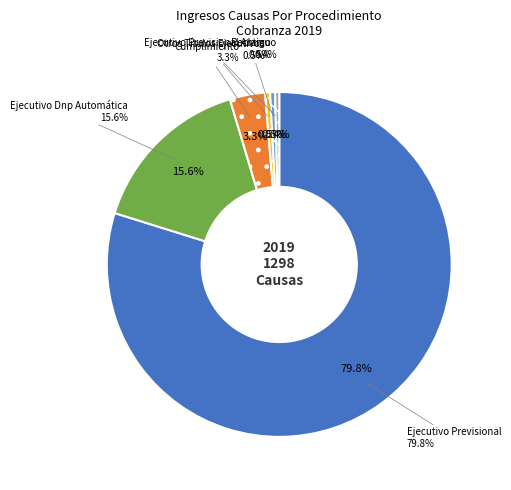

What is the largest slice in the pie chart?

Ejecutivo Previsional